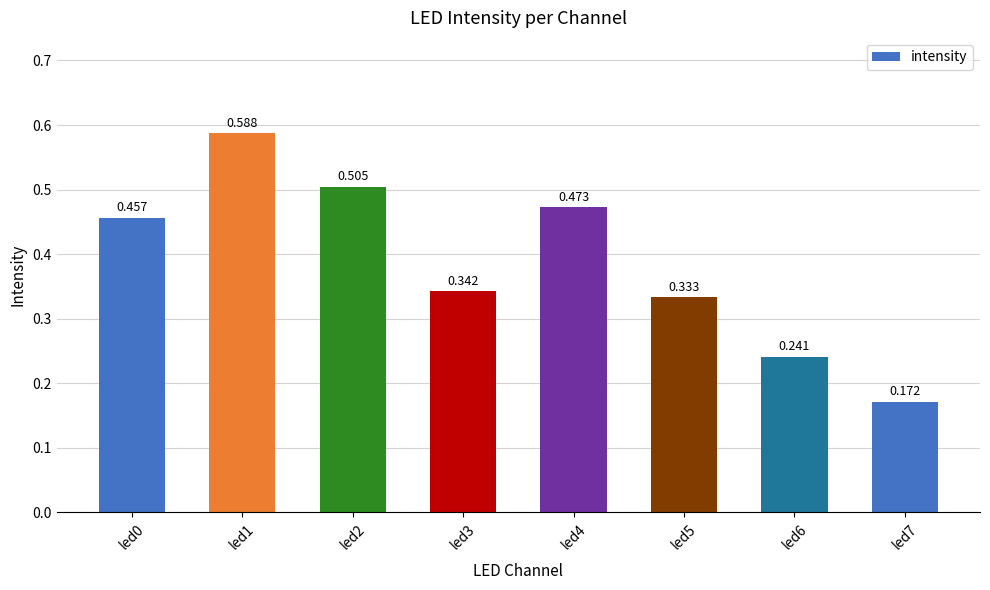

Count the values in the range 0 to 1.

8